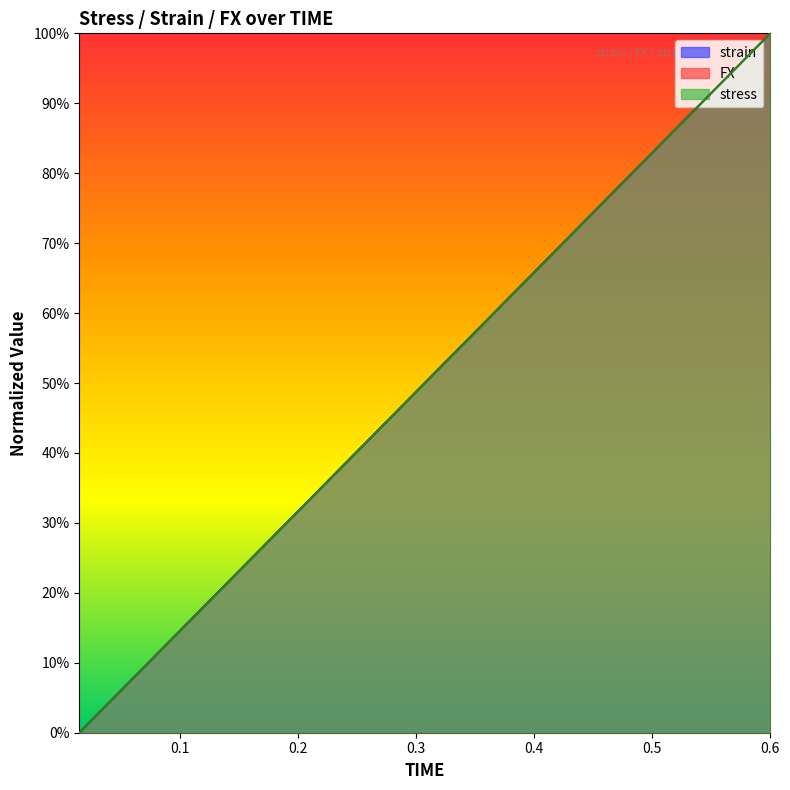

List the series in order of their peak value, lowest first.

strain, FX, stress